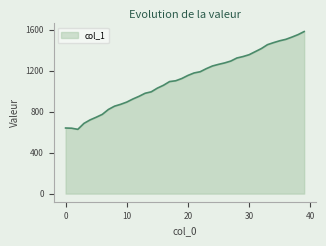

What is the smallest value displayed?

627